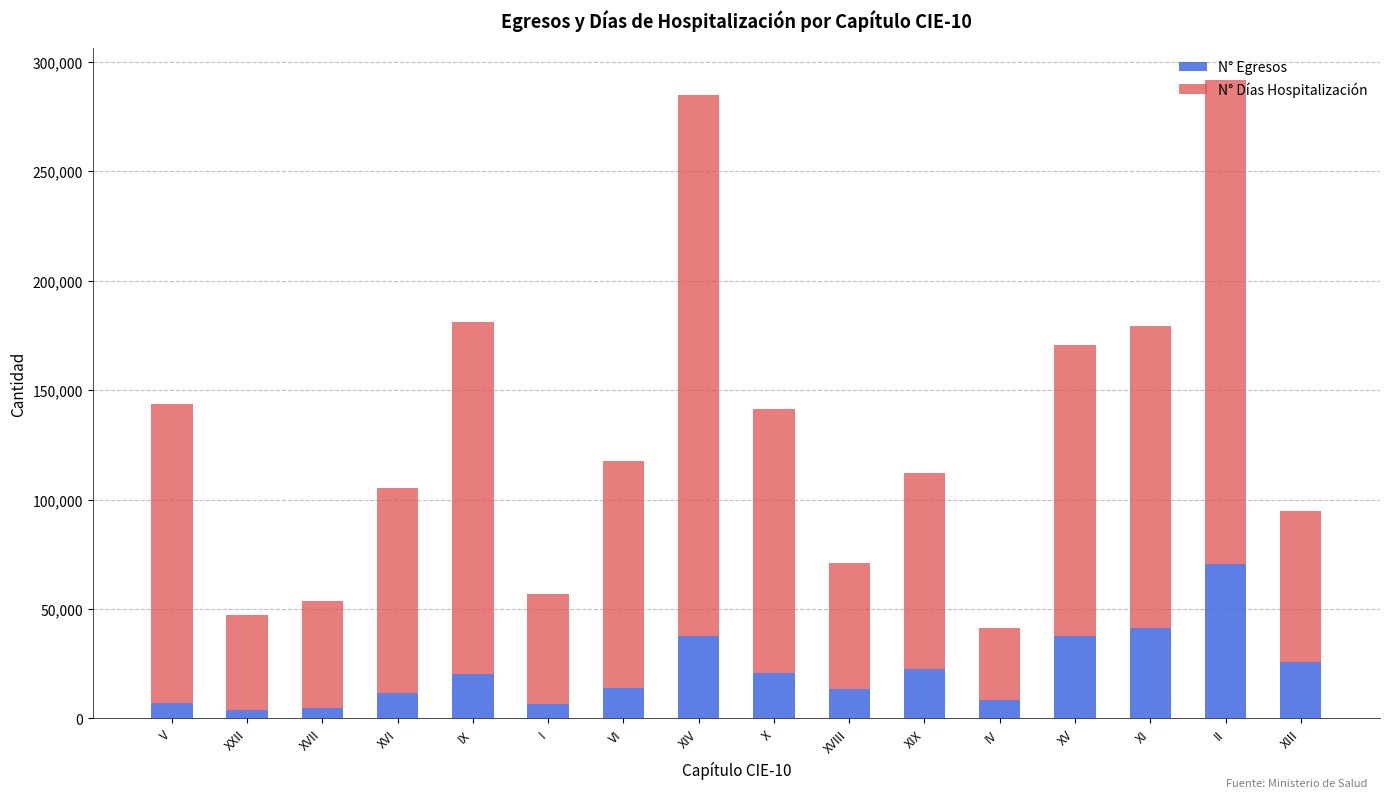

The value of N° Egresos at XIII is 25806. True or false?

True